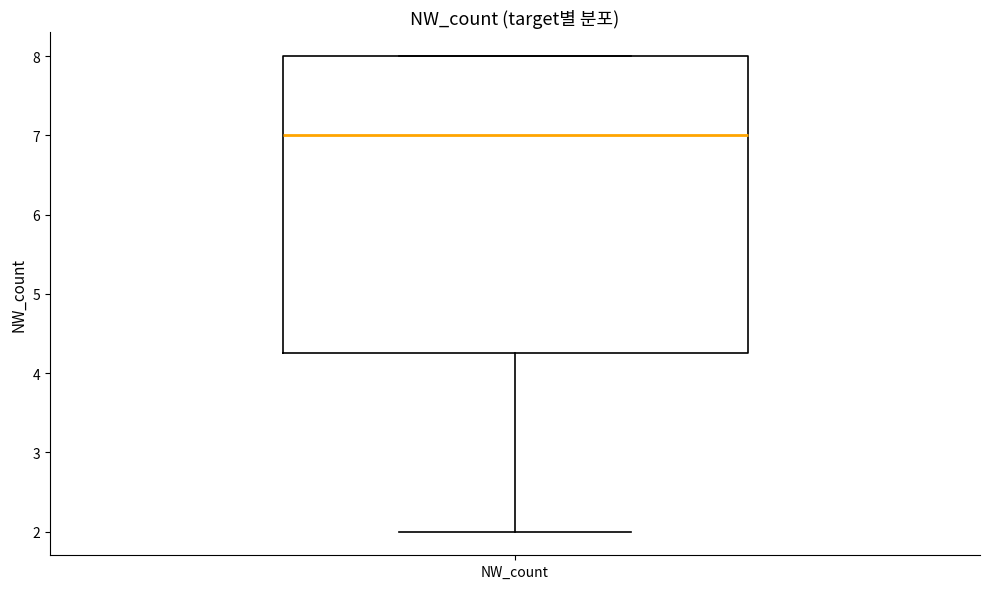

Read this box plot against the y-axis: the position of the median line, the range covered by the box, and the ends of both whiskers. The values are not printed on the chart, so give them approximately, as read against the axis.

median 7.0, box 4.3 to 8.0, whiskers 2.0 to 8.0